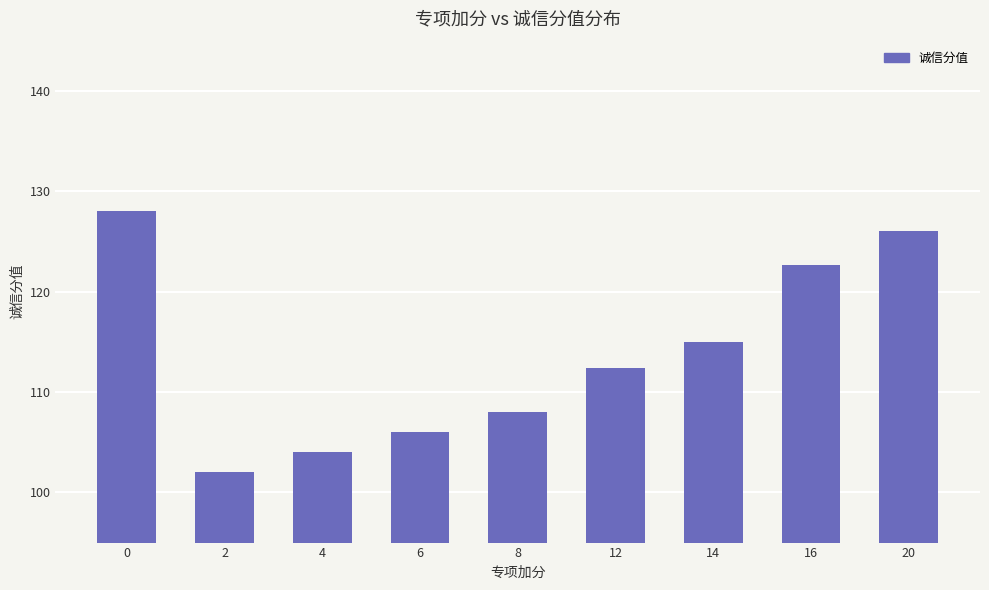

Count the number of values greater than 112.

5